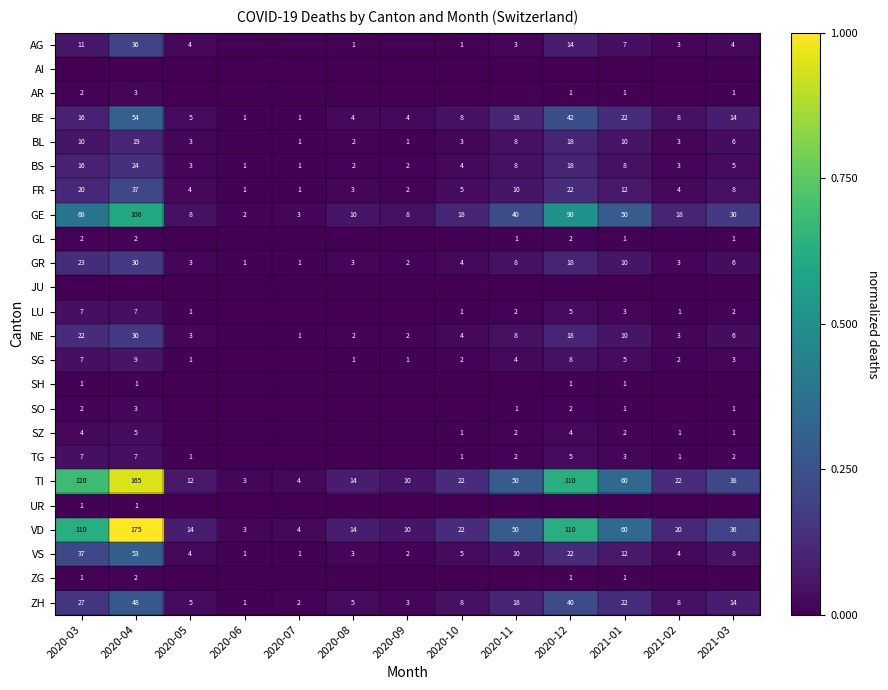

Is the value of BS at 2021-02 greater than the value of BE at 2021-02?

No